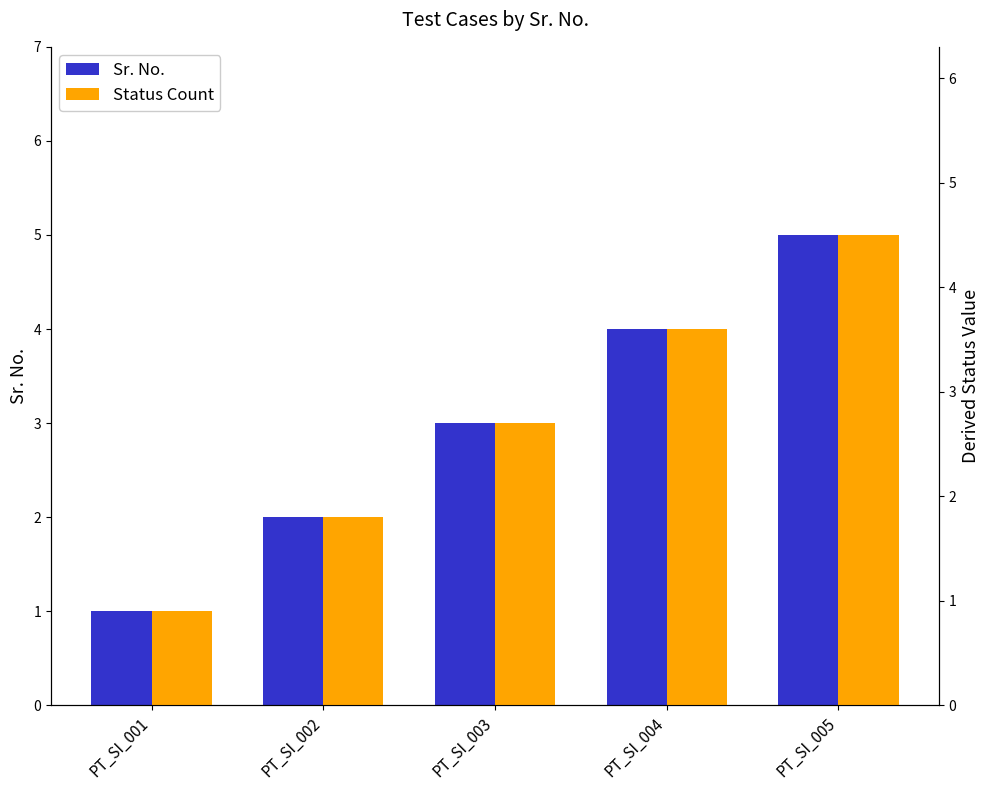

The value of Status Count at PT_SI_002 is 1.8. True or false?

True